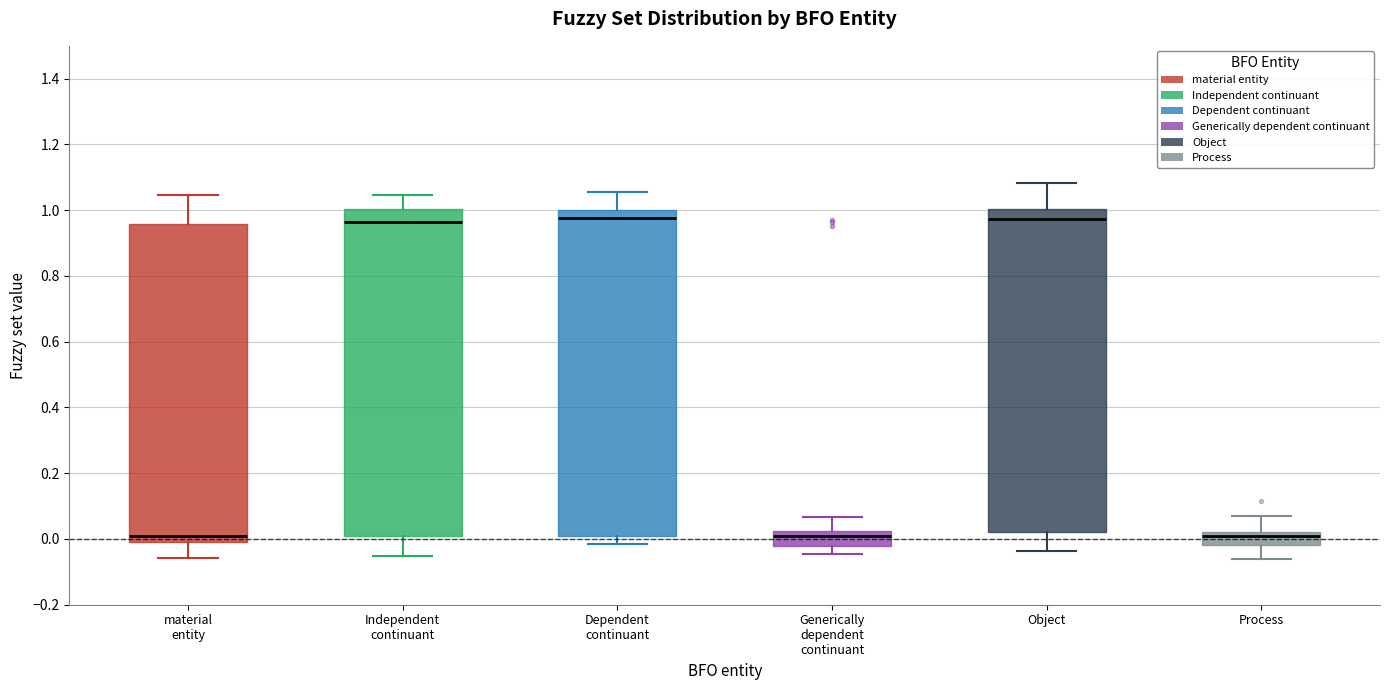

Reading left to right, read every box against the y-axis: the position of its median line, the range the box covers, and the ends of its whiskers. The values are not printed on the chart, so give them approximately, as read against the axis.

material entity: median 0.00, box -0.02 to 0.96, whiskers -0.06 to 1.04
Independent continuant: median 0.96, box 0.00 to 1.00, whiskers -0.06 to 1.04
Dependent continuant: median 0.98, box 0.02 to 1.00, whiskers -0.02 to 1.06
Generically dependent continuant: median 0.00, box -0.02 to 0.02, whiskers -0.04 to 0.06
Object: median 0.98, box 0.02 to 1.00, whiskers -0.04 to 1.08
Process: median 0.00, box -0.02 to 0.02, whiskers -0.06 to 0.06